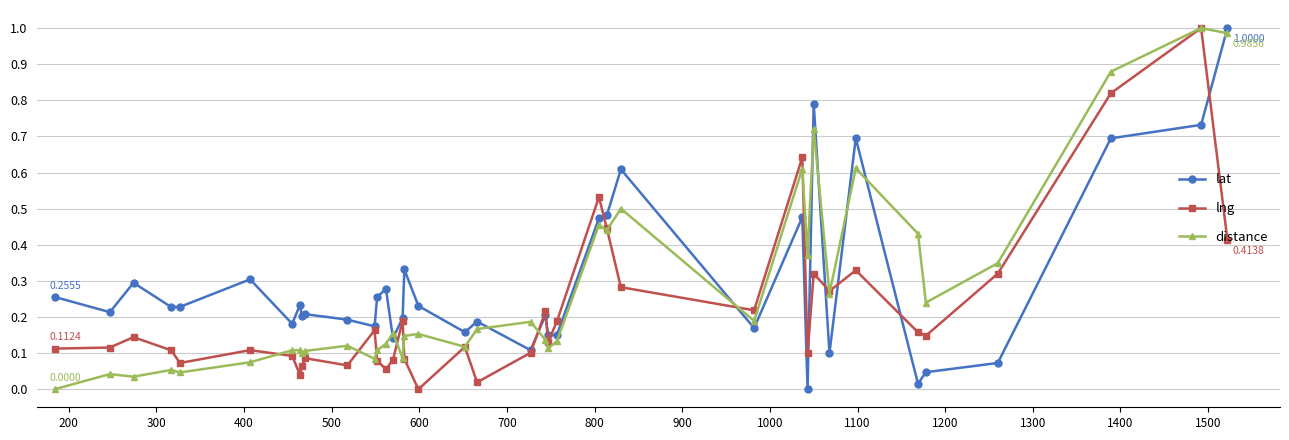

True or false: distance has more than 1 points higher than both neighbors.

True